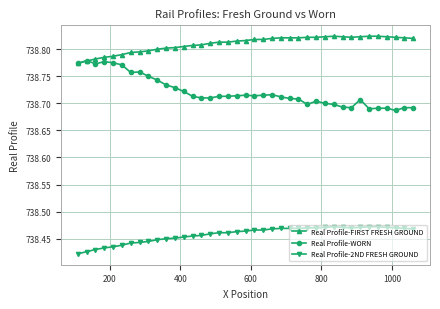

Which series has the widest spread of values?

Real Profile-WORN